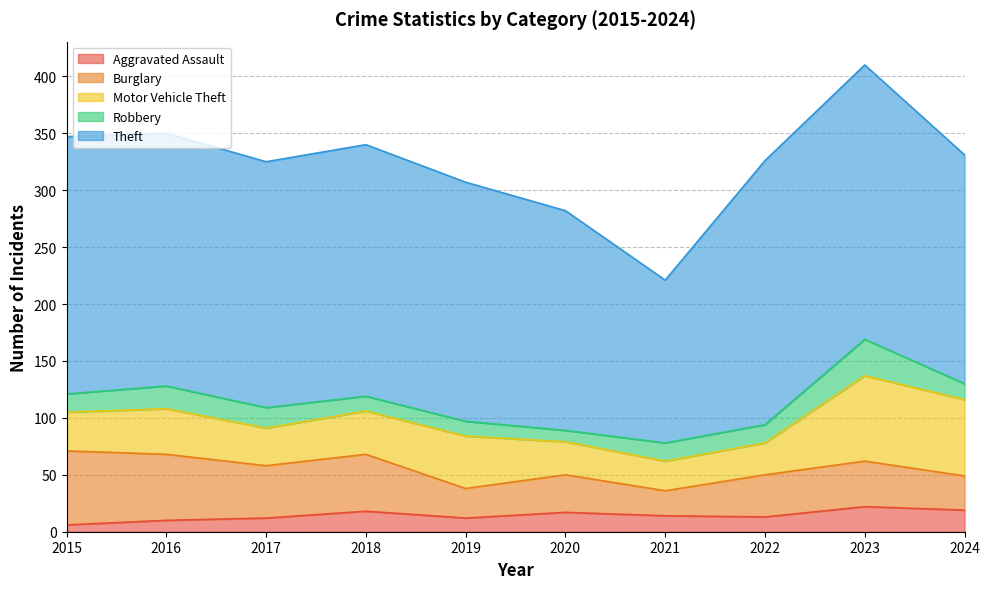

What is the total value across all series at 2020?

282